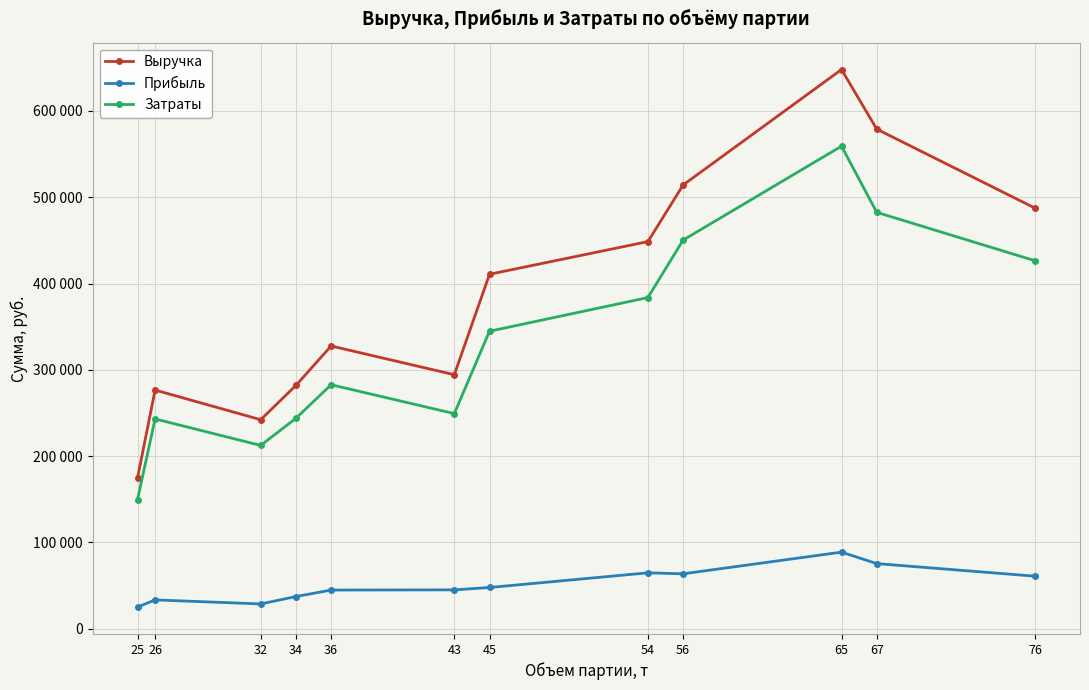

Reading right to left, list all the values displayed in this chart.

Выручка: 76=487293.6	67=578896.5	65=647930.4	56=514144.0	54=448561.4	45=410720.5	43=294357.4	36=327634.7	34=281930.9	32=242213.0	26=276576.2	25=174696.3
Прибыль: 76=60933.6	67=75516.0	65=88800.4	56=63681.7	54=64837.4	45=47832.5	43=45086.4	36=44880.7	34=37334.3	32=28781.1	26=33476.2	25=25096.3
Затраты: 76=426360.0	67=482489.2	65=559130.0	56=450352.0	54=383724.0	45=344716.0	43=249271.0	36=282744.0	34=243871.3	32=212432.0	26=243100.0	25=149600.0